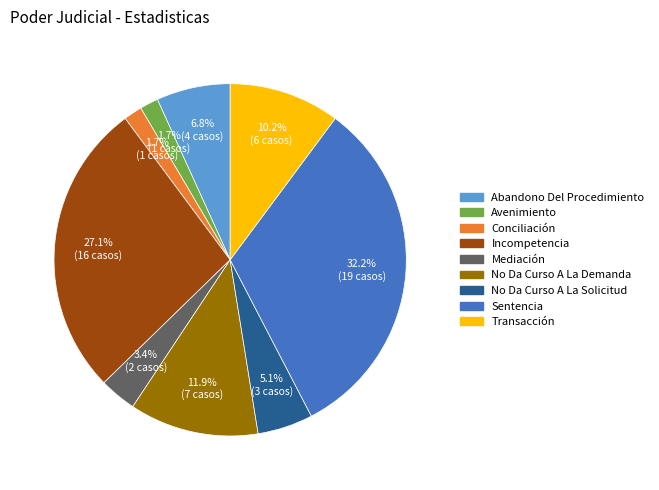

The No Da Curso A La Demanda slice represents 20% of the pie. True or false?

False